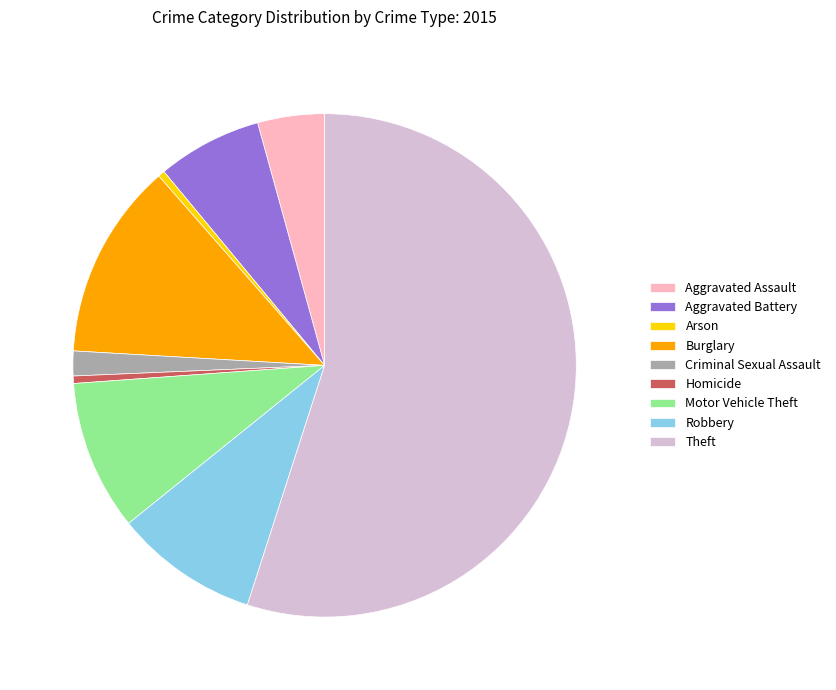

Which slice is the largest?

Theft